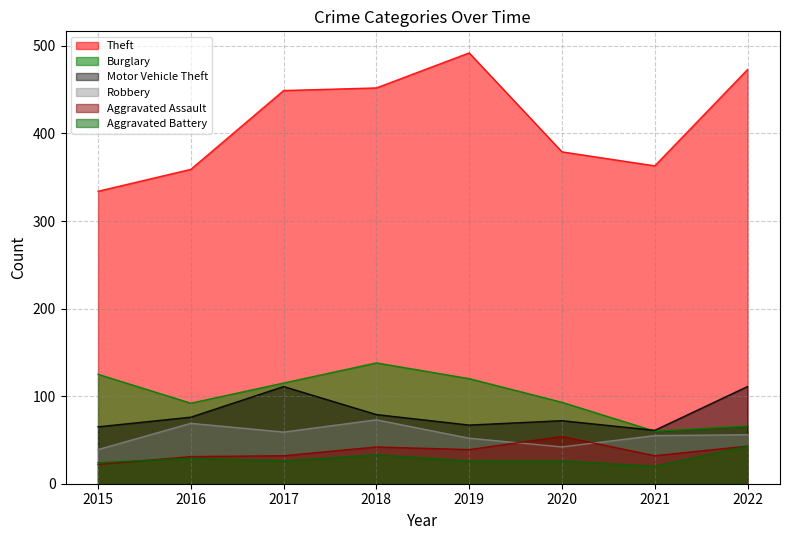

What is the sum of all Burglary values?

809